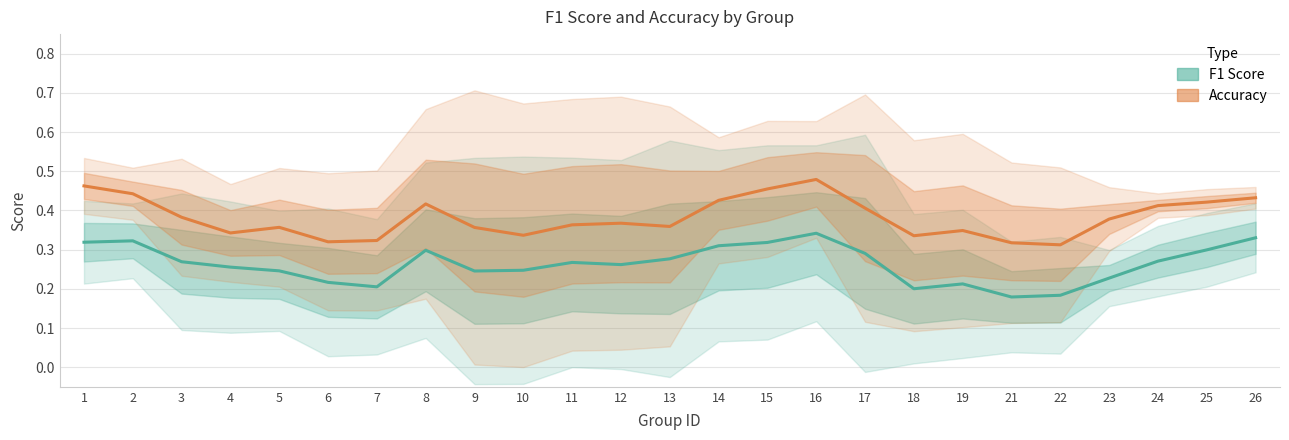

List the series in order of their peak value, lowest first.

f1, accuracy